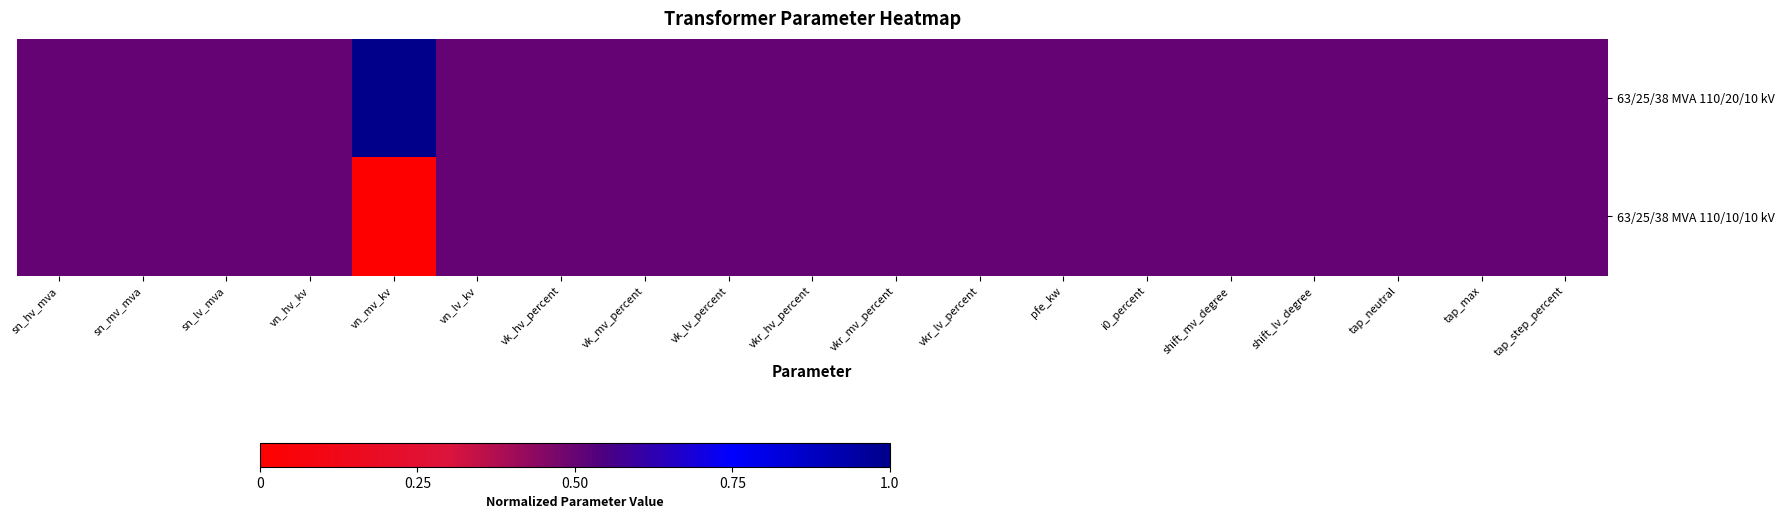

What is the maximum value shown in the chart?

1.0